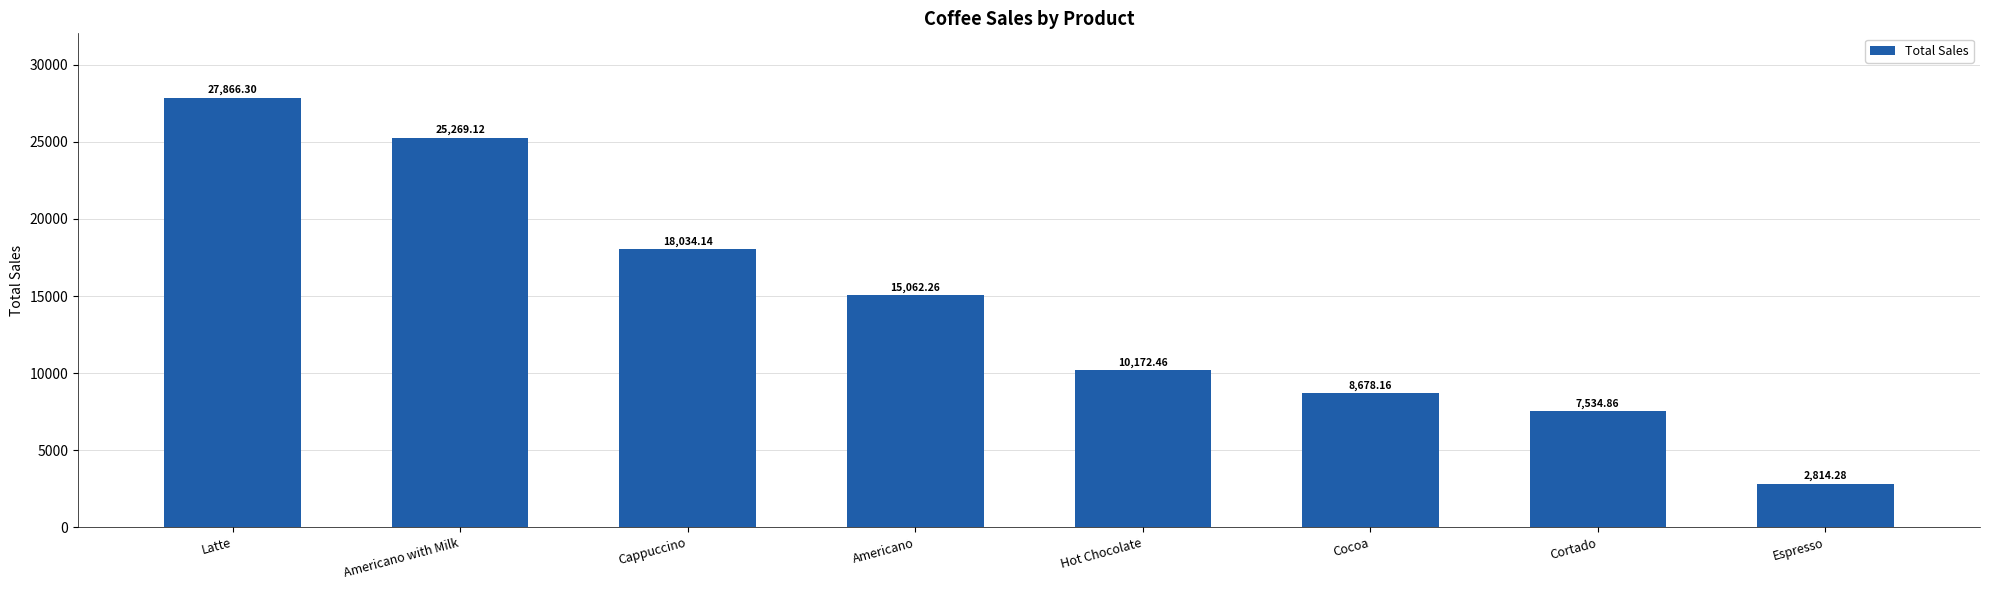

Is it true that the value at Americano is 15062.3?

True